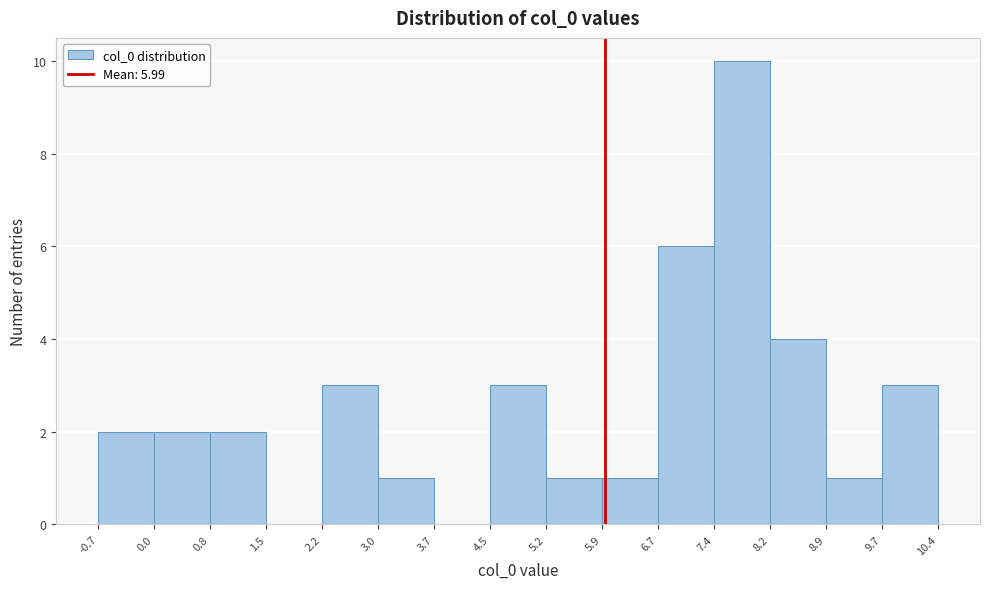

Which range on the x-axis has the tallest bar?

7.4 to 8.2